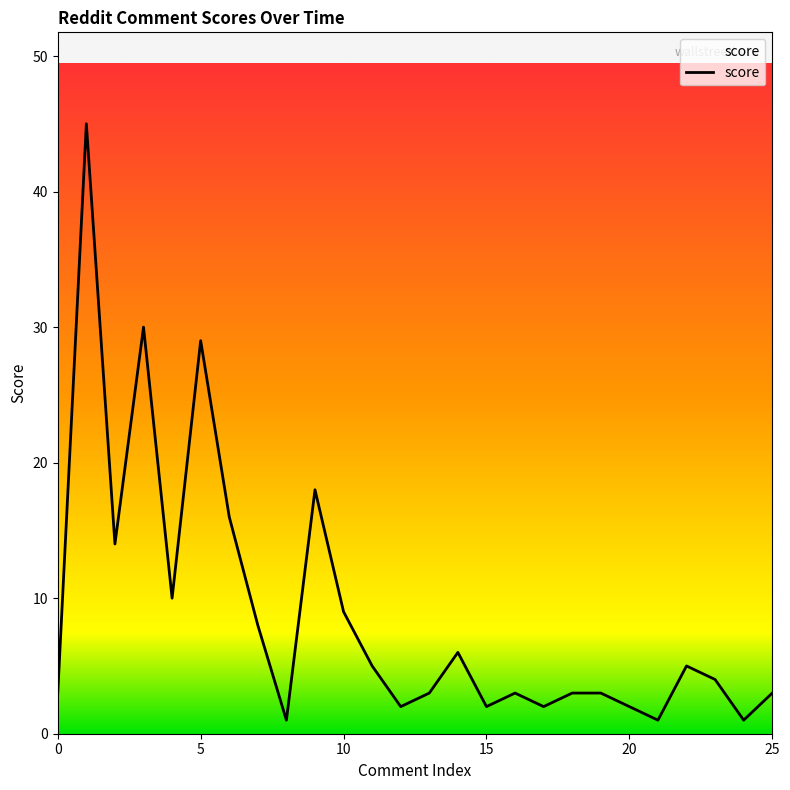

What is the maximum value shown in the chart?

45.0